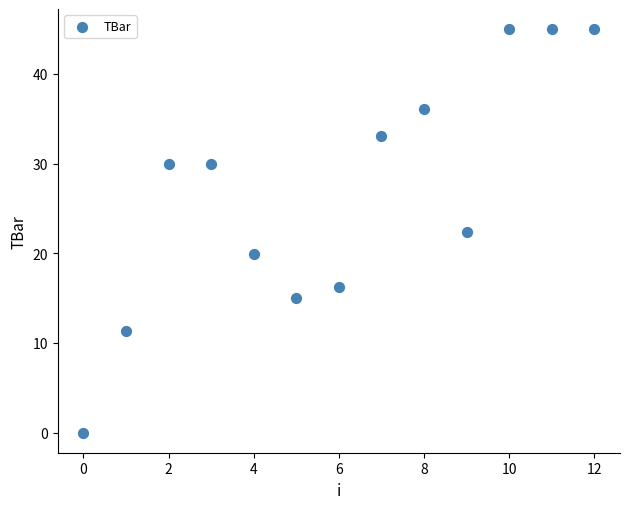

What is the range of Y values (max minus min)?

45.0